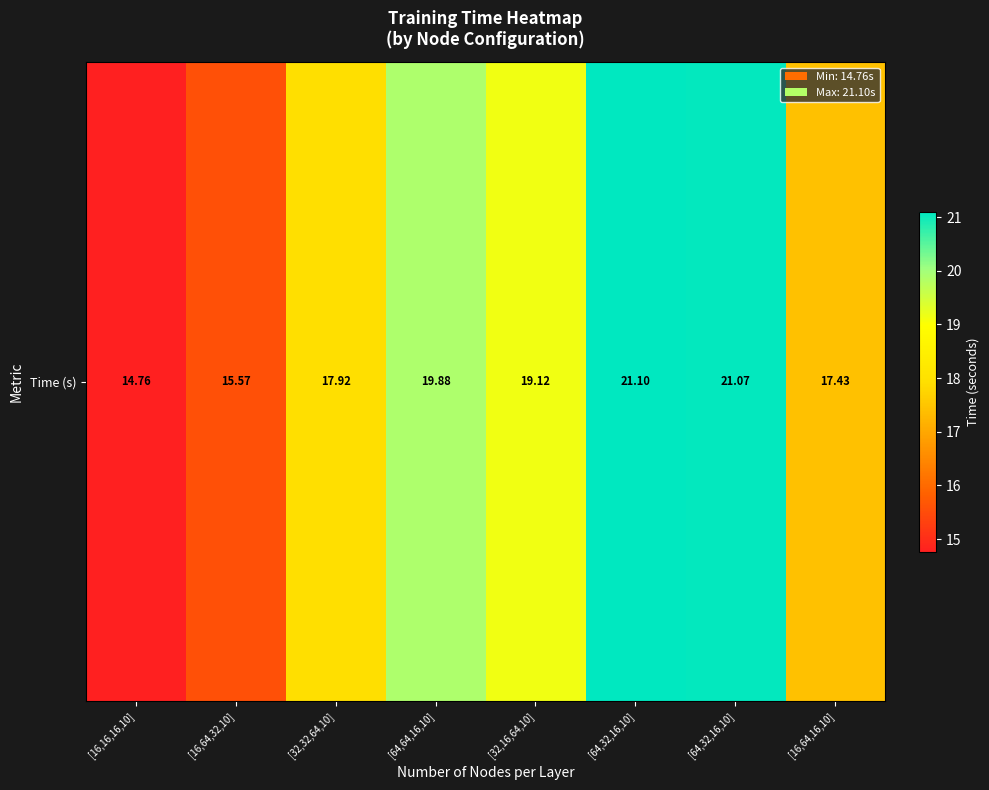

What is the average value?

18.4